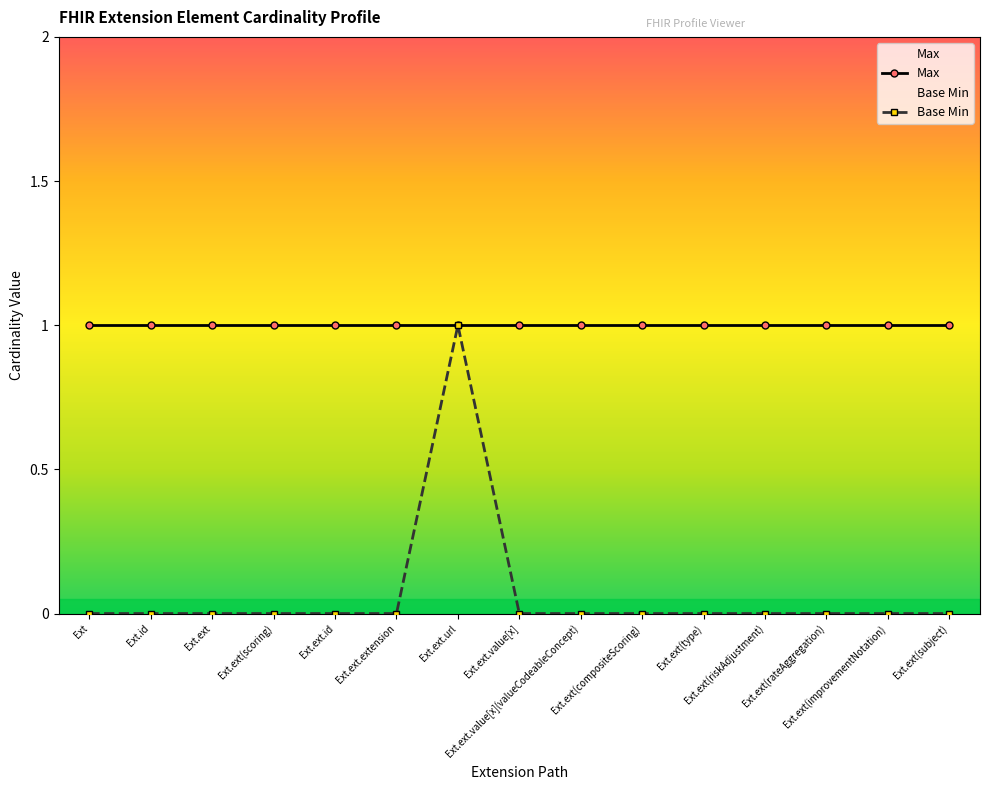

Between Extension.extension.url and Extension.extension(subject), which is larger?

Extension.extension.url